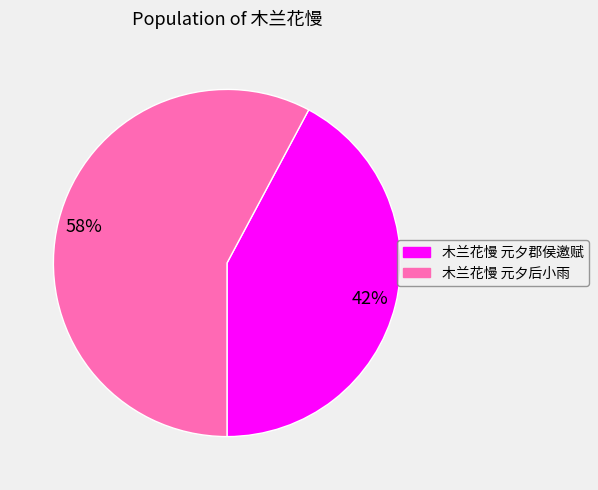

How many slices are in this pie chart?

2